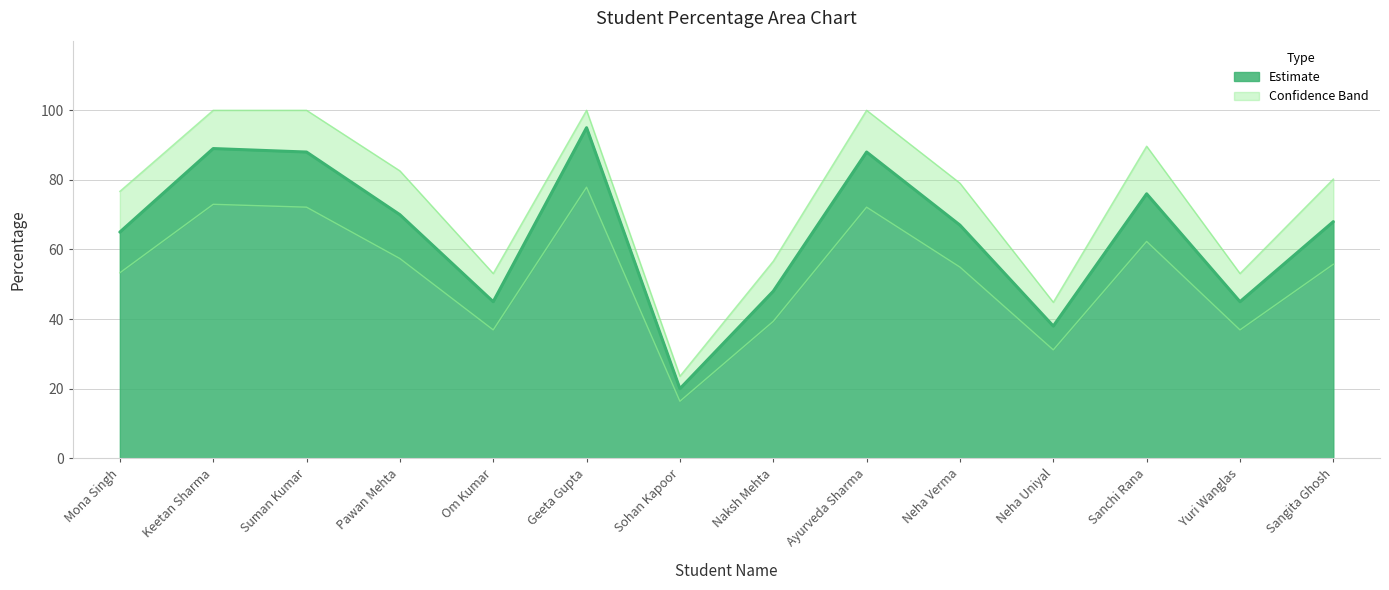

Which category has the highest value across all series?

Geeta Gupta